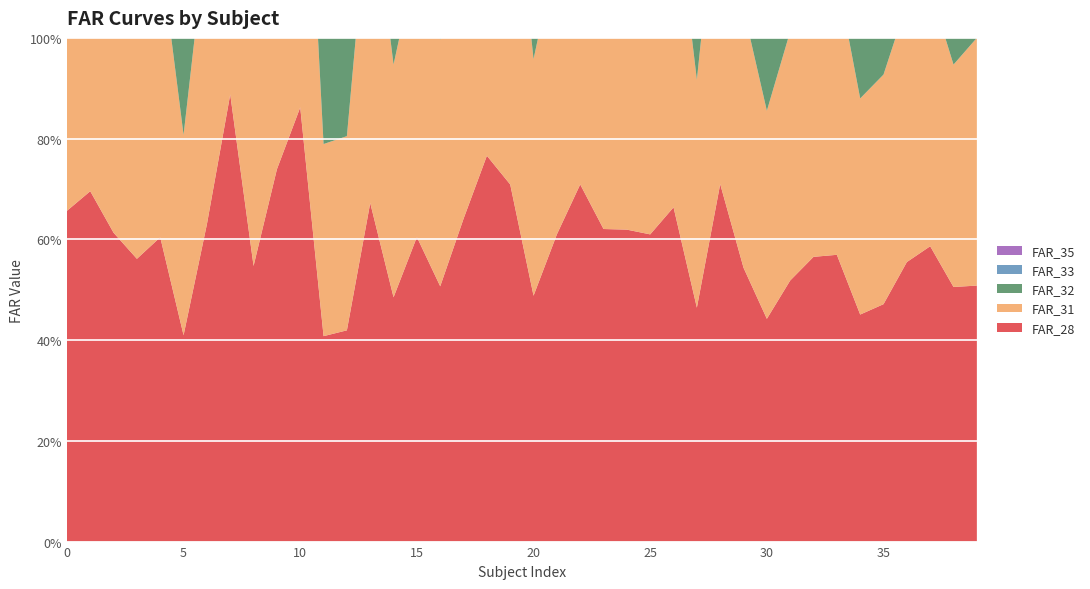

Reading right to left, list all the values displayed in this chart.

FAR_28: 0.5	0.5	0.6	0.6	0.5	0.5	0.6	0.6	0.5	0.4	0.5	0.7	0.5	0.7	0.6	0.6	0.6	0.7	0.6	0.5	0.7	0.8	0.6	0.5	0.6	0.5	0.7	0.4	0.4	0.9	0.7	0.5	0.9	0.6	0.4	0.6	0.6	0.6	0.7	0.7
FAR_31: 0.5	0.4	0.5	0.5	0.5	0.4	0.6	0.5	0.5	0.4	0.5	0.7	0.5	0.6	0.6	0.6	0.6	0.7	0.6	0.5	0.7	0.7	0.6	0.5	0.6	0.5	0.6	0.4	0.4	0.8	0.7	0.5	0.8	0.6	0.4	0.6	0.5	0.6	0.6	0.6
FAR_32: 0.5	0.5	0.5	0.5	0.4	0.4	0.5	0.5	0.5	0.4	0.5	0.6	0.4	0.6	0.6	0.5	0.6	0.7	0.5	0.5	0.7	0.7	0.6	0.5	0.5	0.4	0.6	0.3	0.4	0.8	0.7	0.5	0.8	0.6	0.4	0.6	0.5	0.6	0.6	0.6
FAR_33: 0.5	0.4	0.5	0.5	0.4	0.4	0.5	0.5	0.5	0.4	0.5	0.6	0.4	0.6	0.5	0.5	0.6	0.6	0.5	0.4	0.6	0.7	0.6	0.5	0.5	0.4	0.6	0.3	0.3	0.8	0.7	0.5	0.8	0.6	0.4	0.5	0.5	0.6	0.6	0.6
FAR_35: 0.4	0.4	0.5	0.5	0.4	0.4	0.5	0.5	0.4	0.3	0.4	0.5	0.4	0.6	0.5	0.5	0.5	0.6	0.5	0.4	0.6	0.7	0.5	0.5	0.5	0.4	0.6	0.3	0.3	0.7	0.6	0.5	0.8	0.5	0.3	0.5	0.5	0.5	0.6	0.6